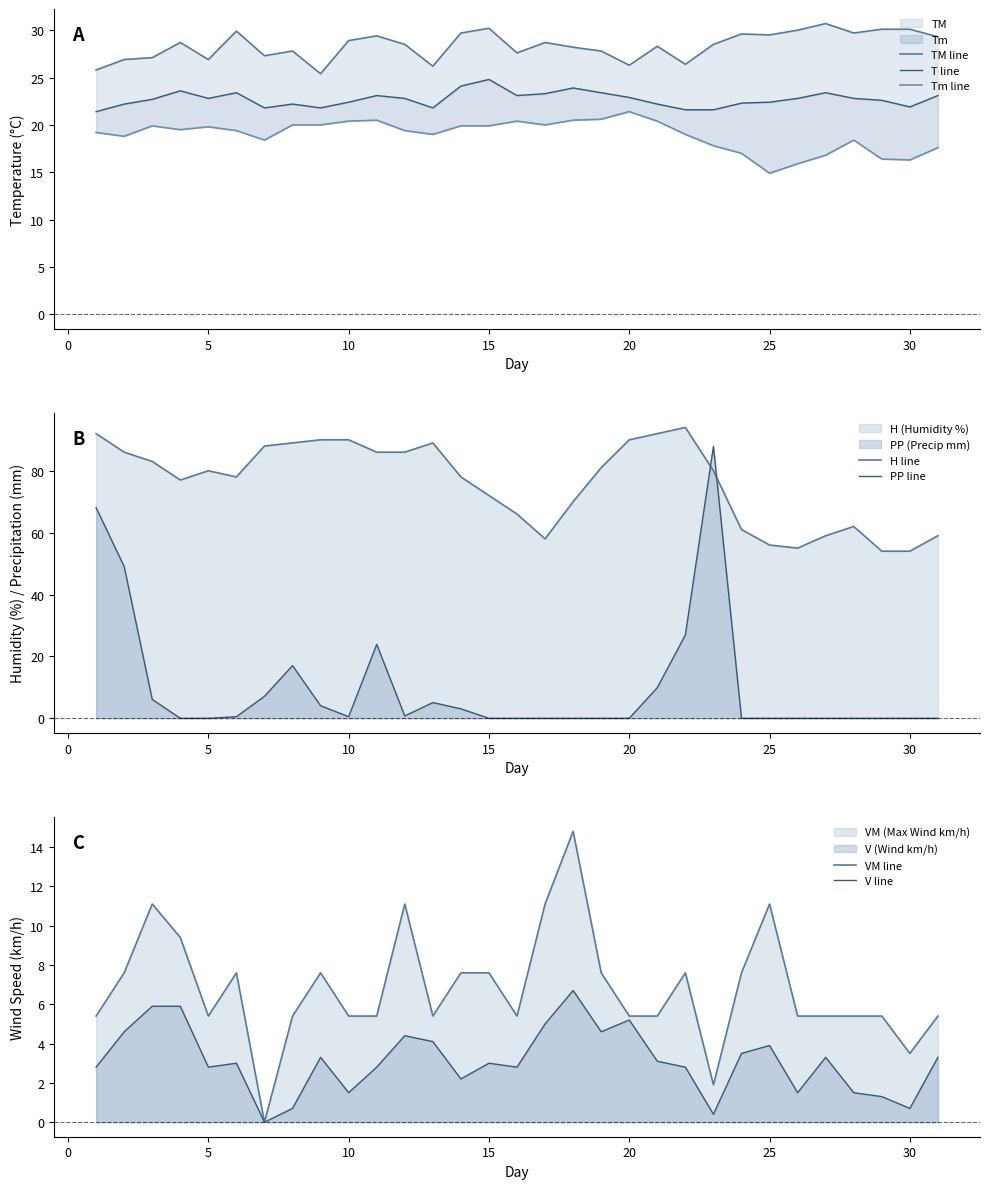

What is the sum of all Tm values?

587.5